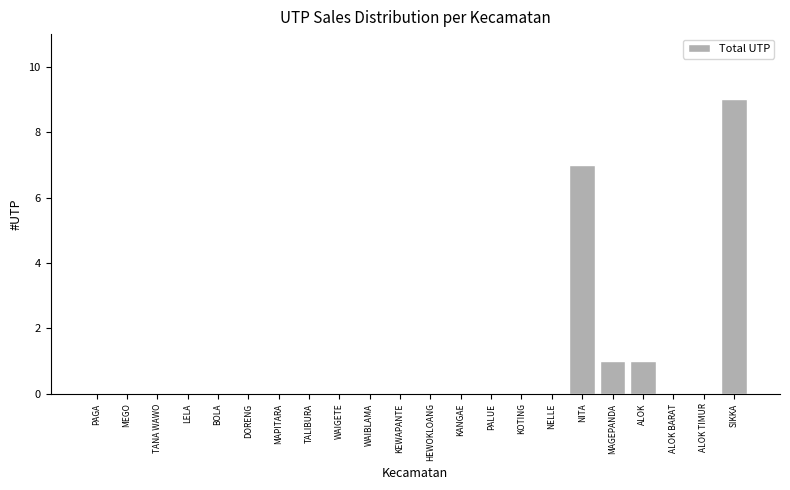

Which has a higher value, NITA or SIKKA?

SIKKA